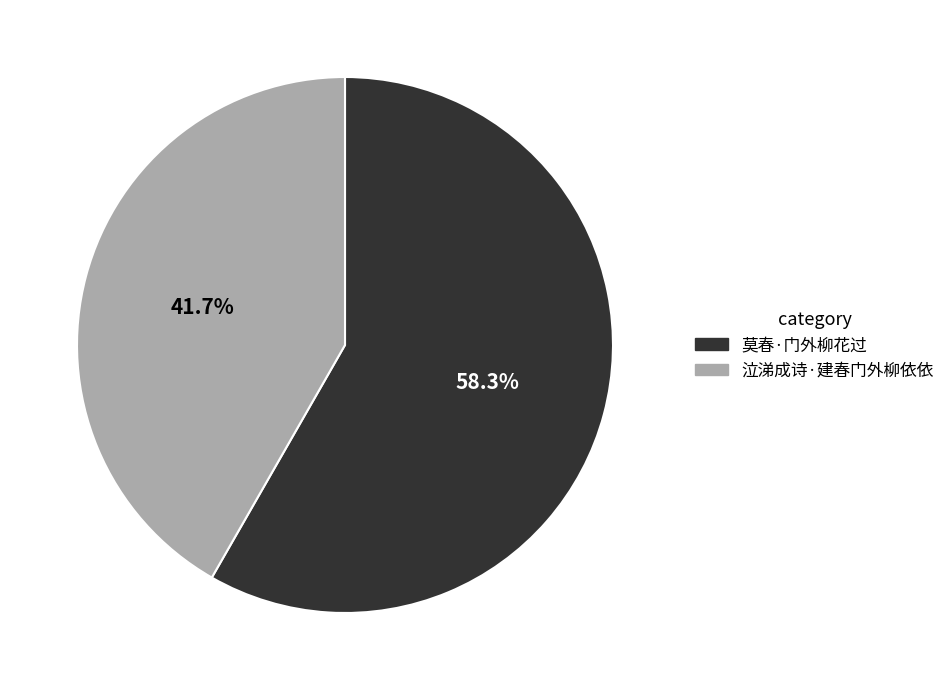

Rank the categories by value from highest to lowest.

莫春·门外柳花过, 泣涕成诗·建春门外柳依依